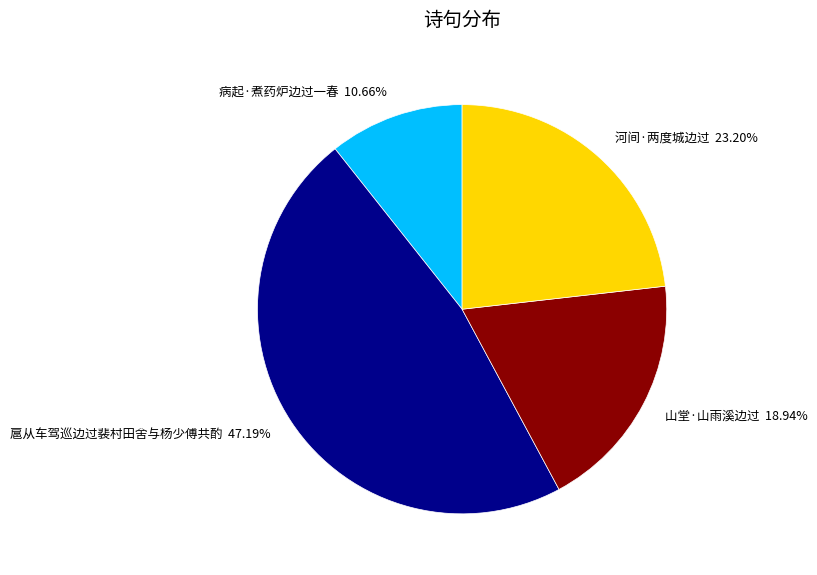

Between 河间·两度城边过 and 山堂·山雨溪边过, which is larger?

河间·两度城边过